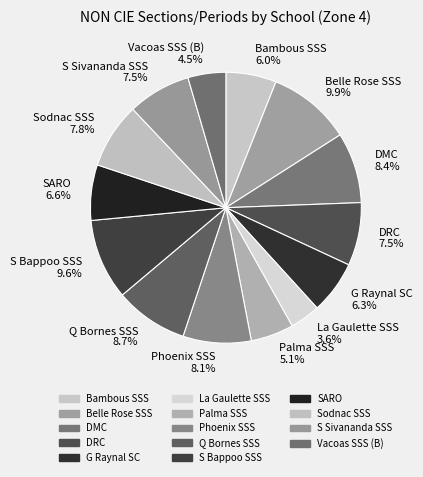

What percentage do Q Bornes SSS and Vacoas SSS (B) together represent?

13.3%